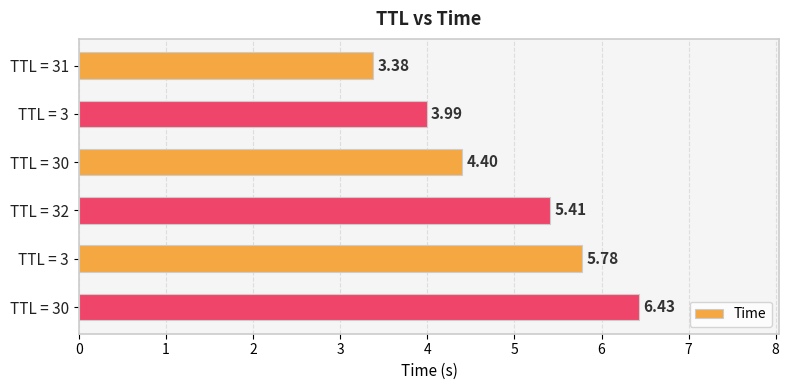

Are the bars grouped side by side (vs. stacked)?

No